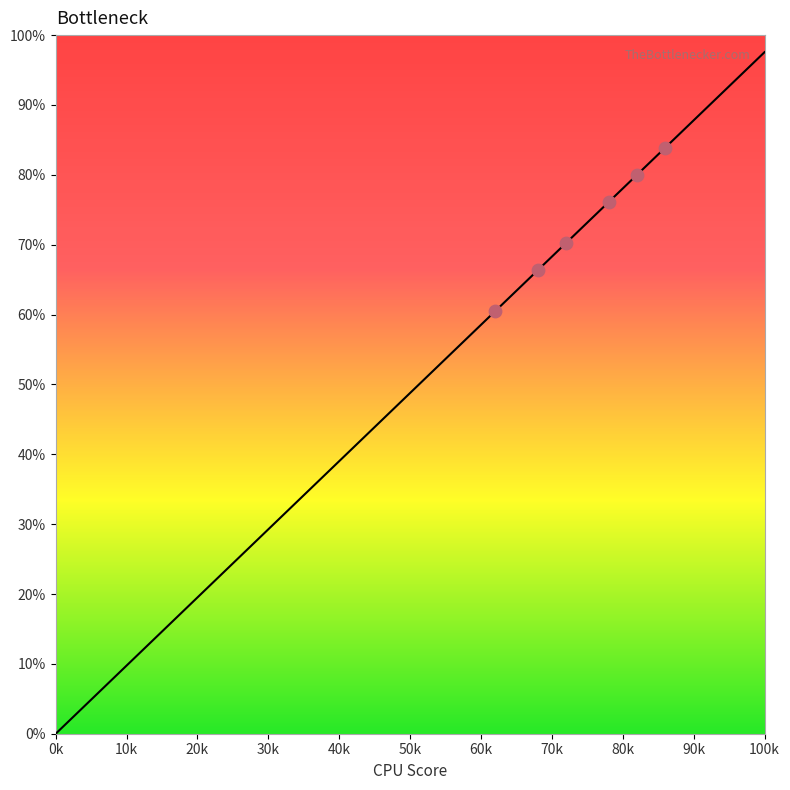

Is the value of y at 4 greater than the value of x at 0?

Yes